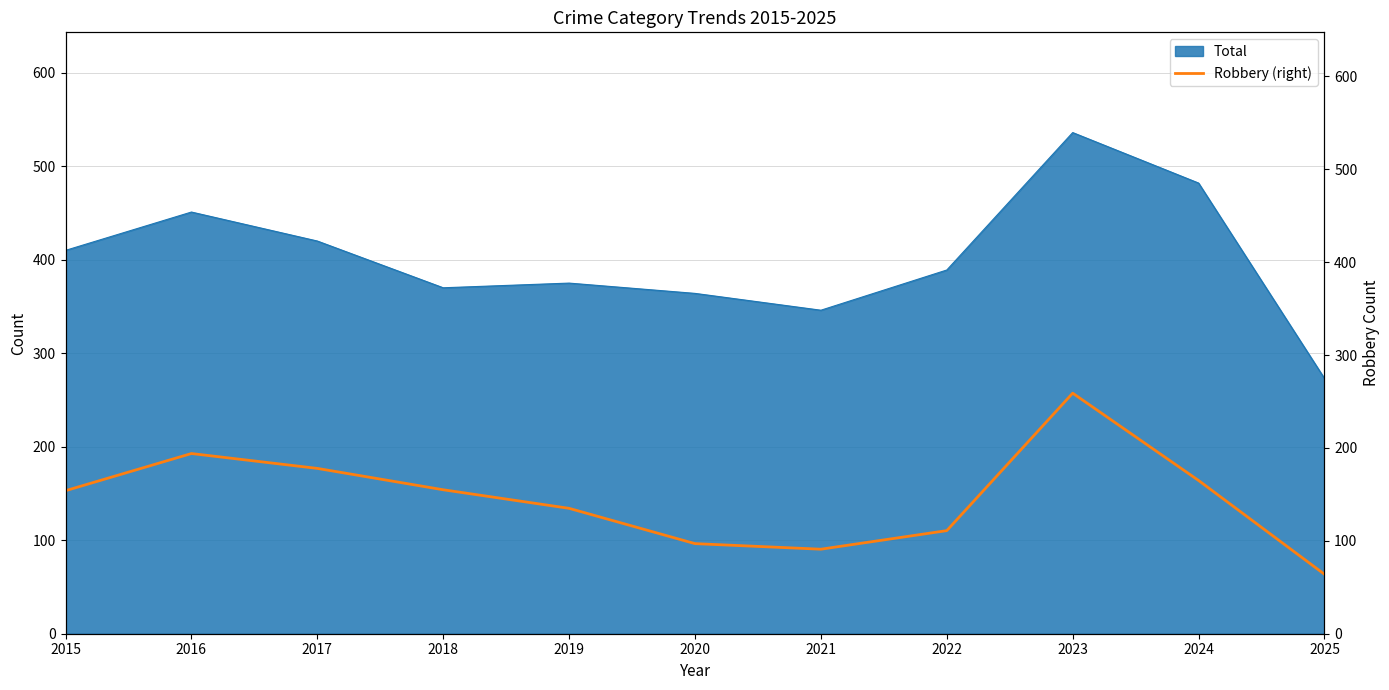

Which category has the lowest value in the Total series?

2025